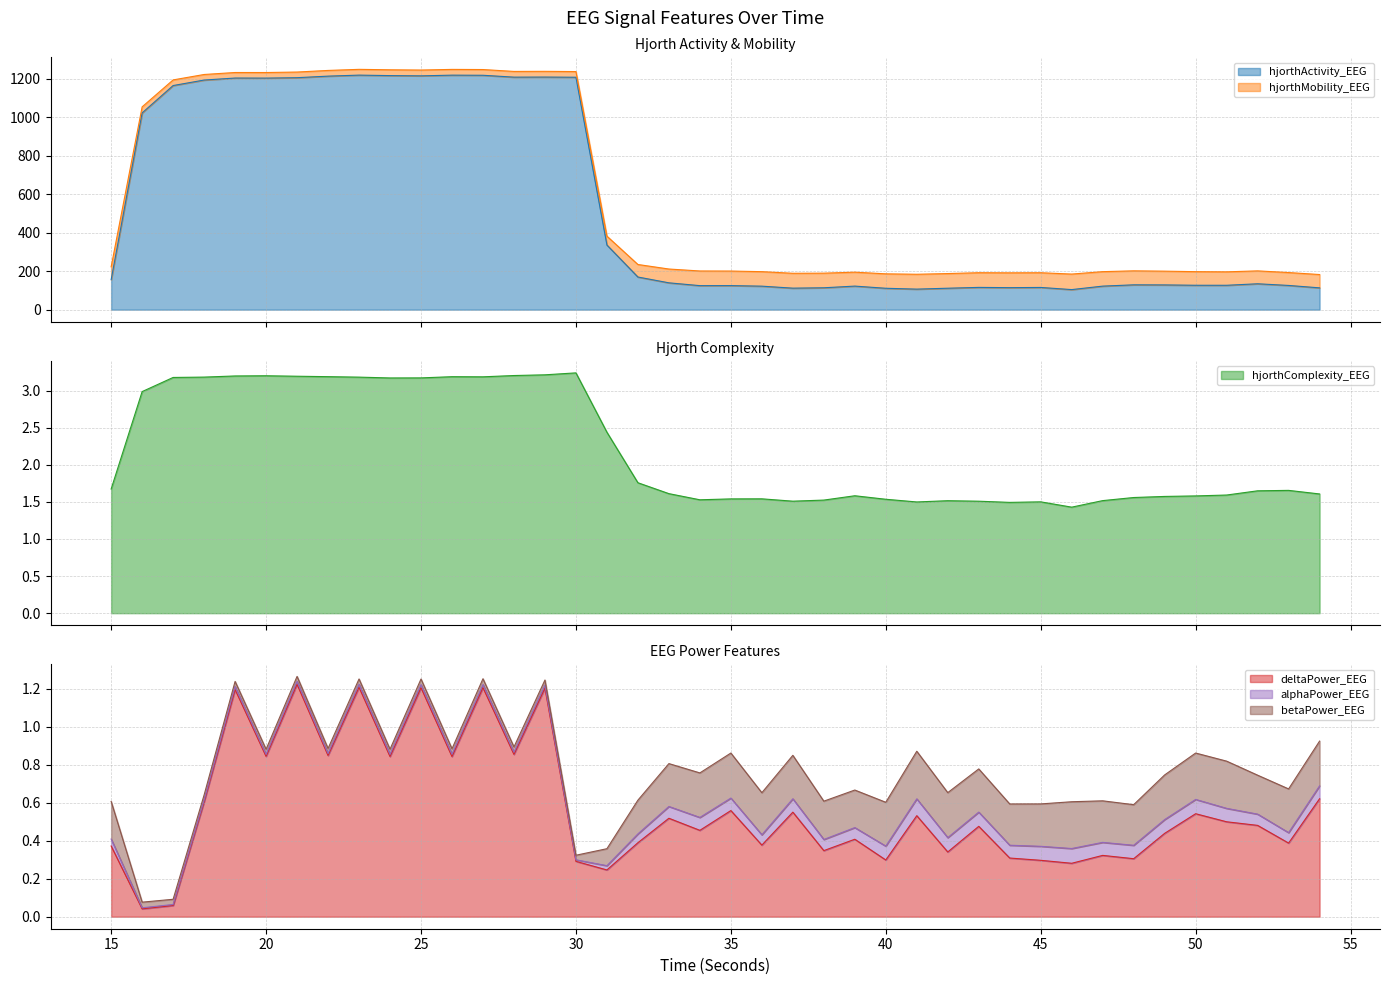

How many data points in hjorthActivity_EEG are above 134?

20